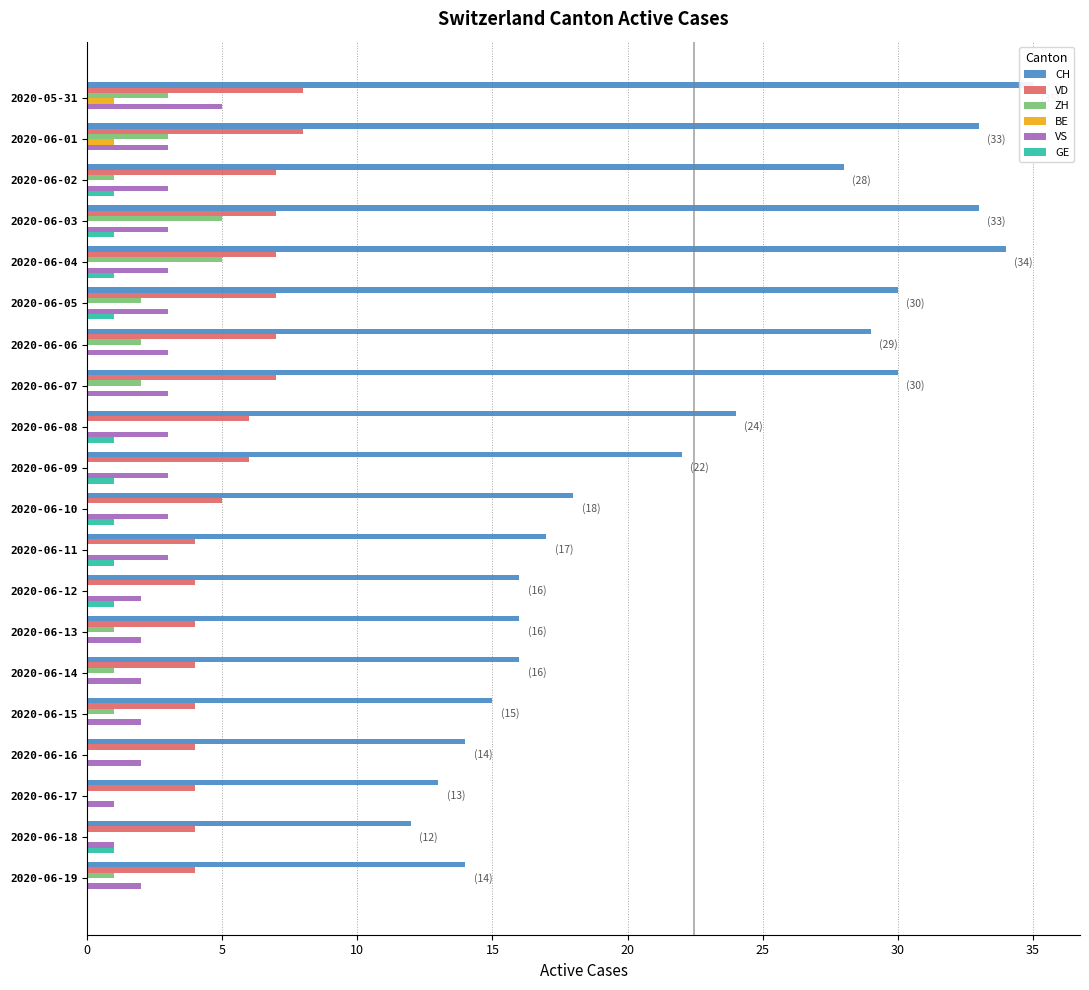

True or false: GE has a value of -1 at 2020-06-16.

False